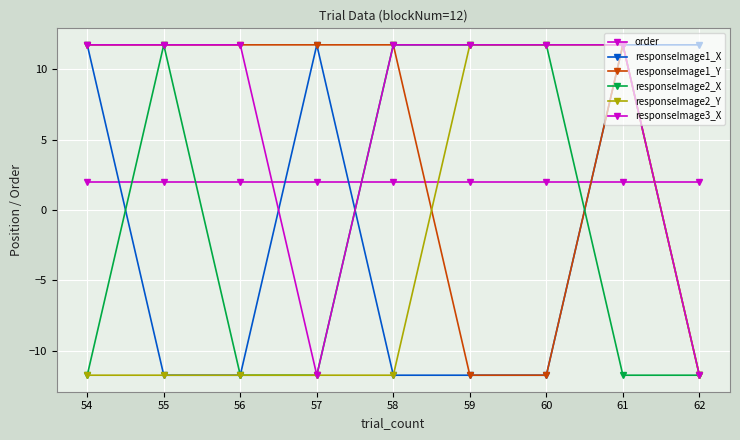

Rank the series at 62 from lowest to highest value.

responseImage1_Y, responseImage2_X, responseImage2_Y, responseImage3_X, order, responseImage1_X